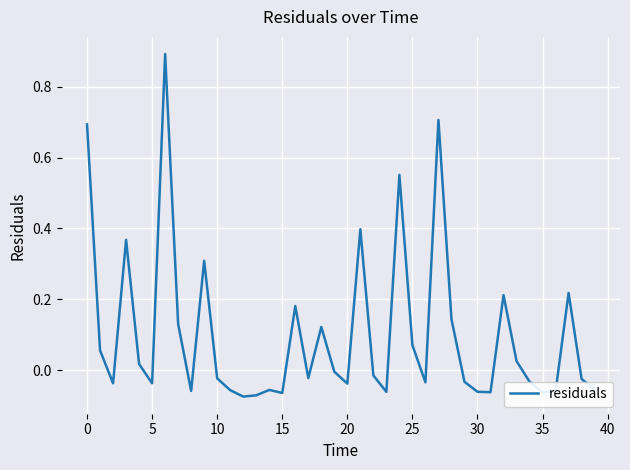

What is the maximum value shown in the chart?

0.9